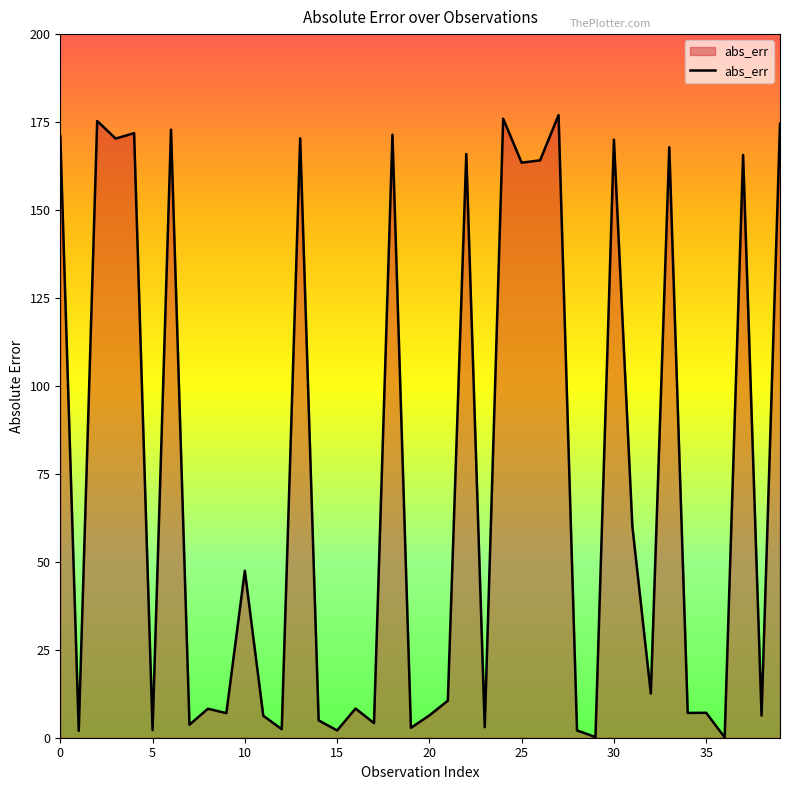

How many lines are shown in the chart?

1